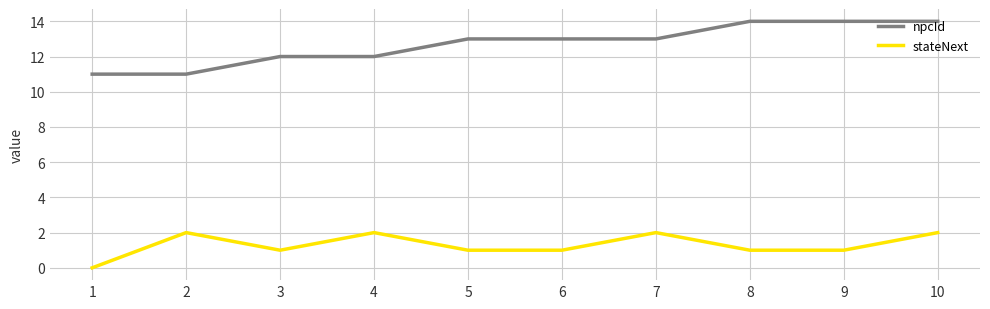

List the series in order of their overall mean, lowest first.

stateNext, npcId